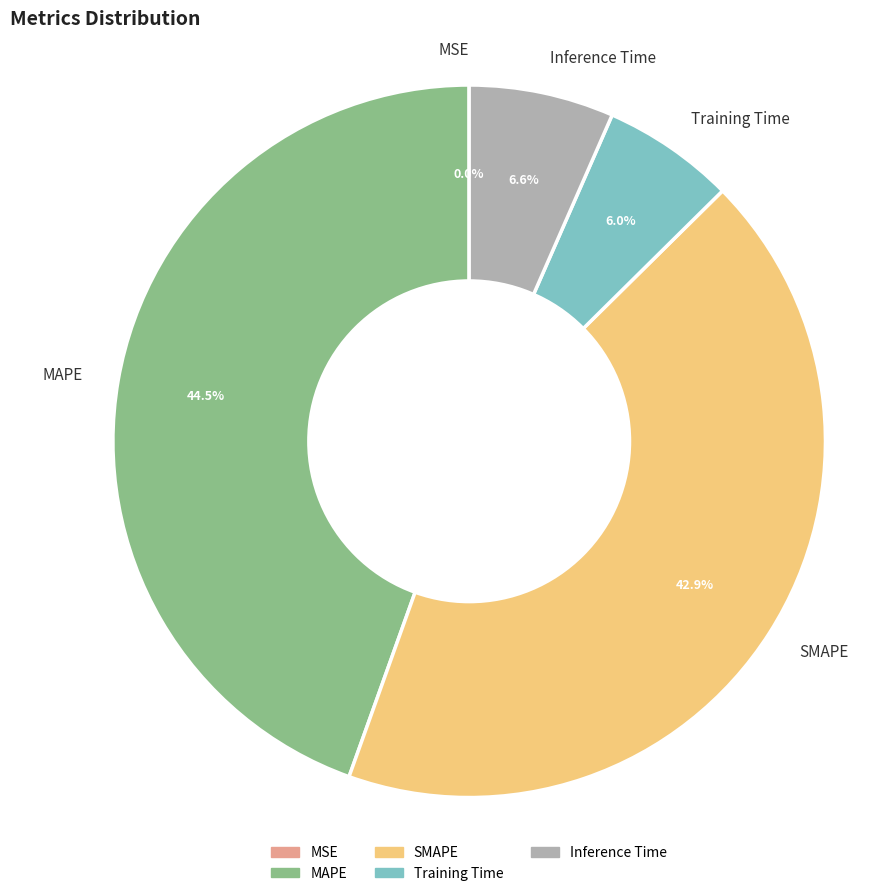

Is there a majority slice in this chart?

No